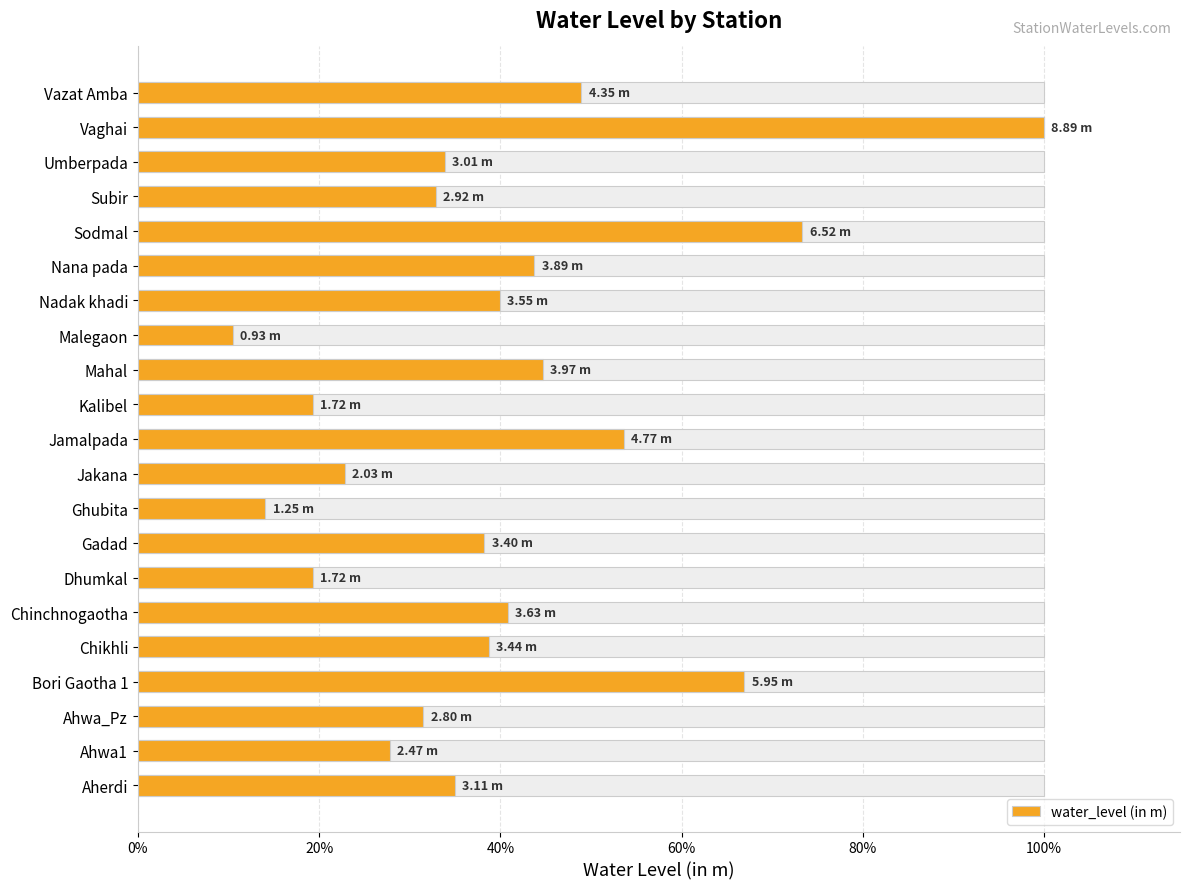

What is the difference between the values at Jamalpada and Malegaon?

43.2